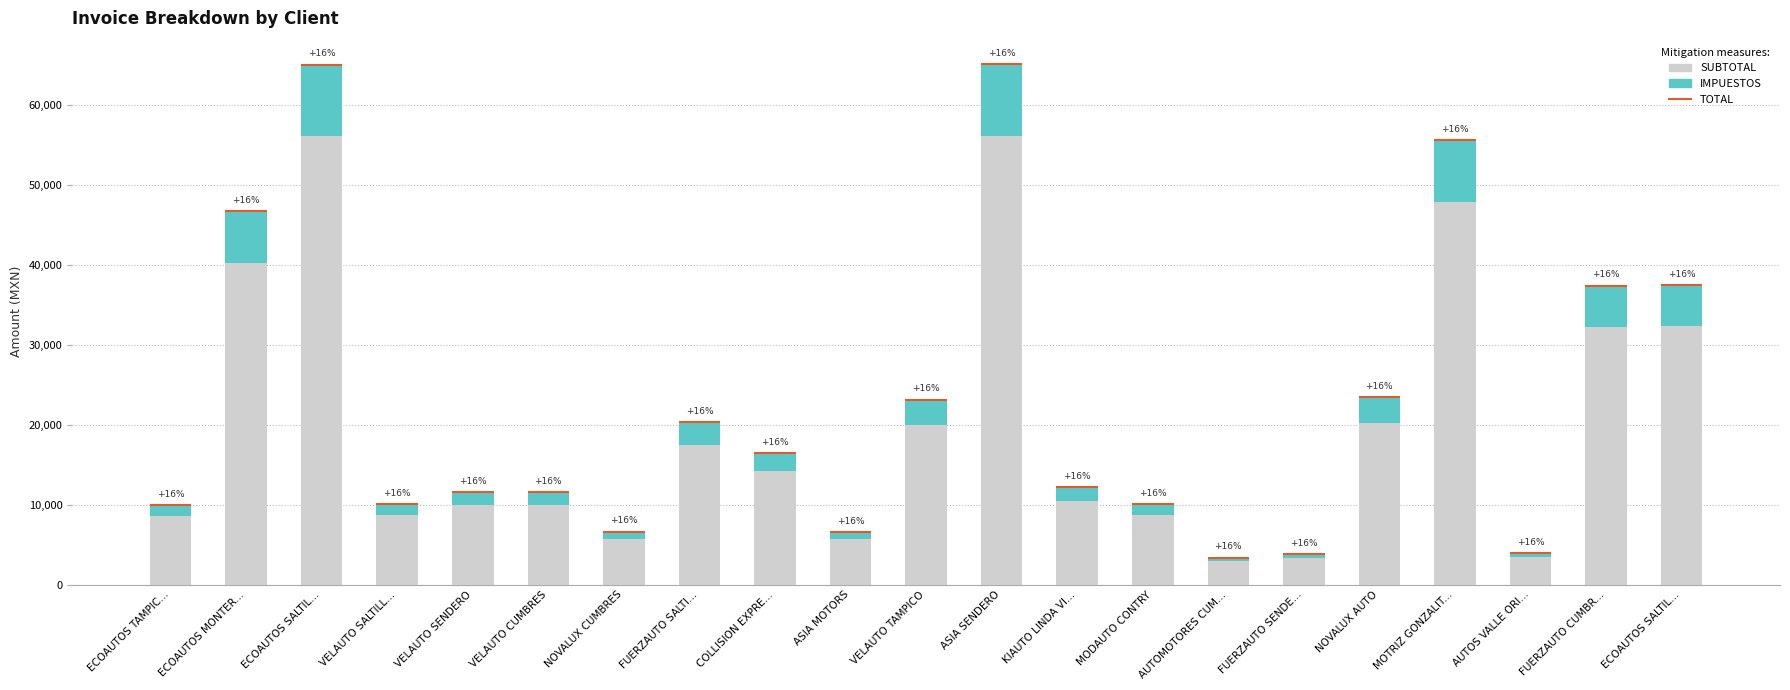

Does the chart contain stacked bars?

Yes